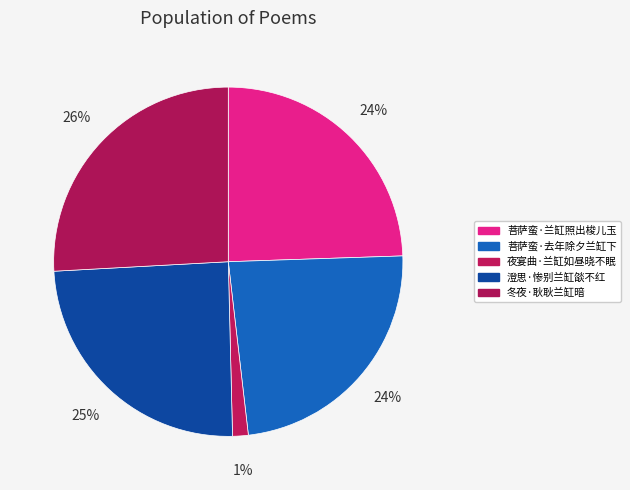

Rank the categories by value from lowest to highest.

夜宴曲·兰缸如昼晓不眠, 菩萨蛮·去年除夕兰缸下, 菩萨蛮·兰缸照出梭儿玉, 澄思·惨别兰缸燄不红, 冬夜·耿耿兰缸暗